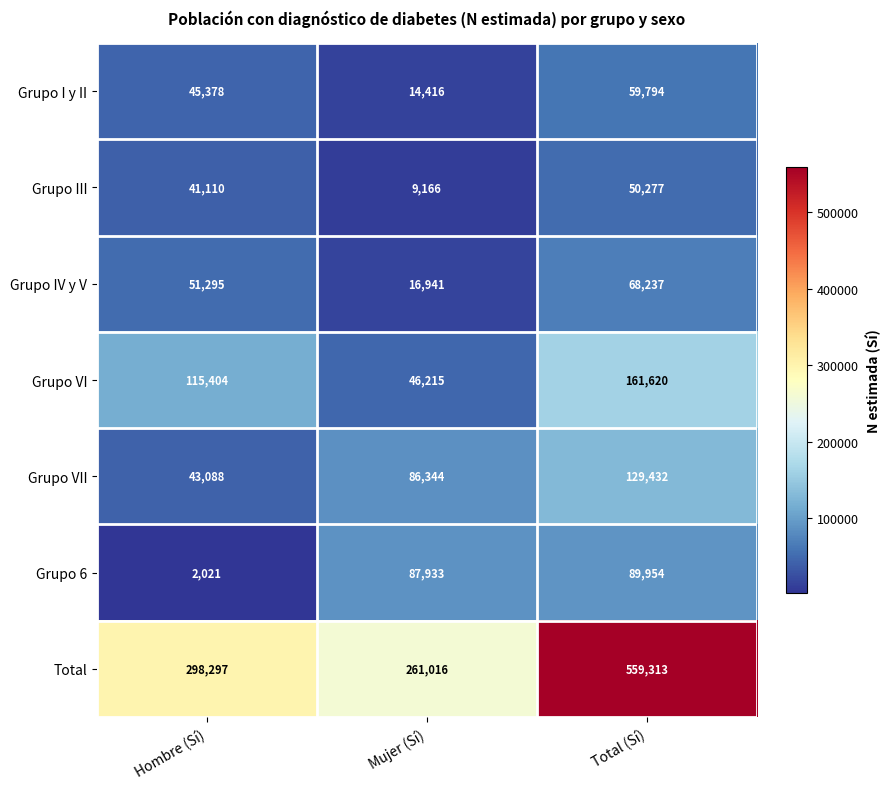

Reading right to left, transcribe all the data shown in this chart.

Grupo I y II: Total (Sí)=59794	Mujer (Sí)=14416	Hombre (Sí)=45378
Grupo III: Total (Sí)=50277	Mujer (Sí)=9166	Hombre (Sí)=41110
Grupo IV y V: Total (Sí)=68237	Mujer (Sí)=16941	Hombre (Sí)=51295
Grupo VI: Total (Sí)=161620	Mujer (Sí)=46215	Hombre (Sí)=115404
Grupo VII: Total (Sí)=129432	Mujer (Sí)=86344	Hombre (Sí)=43088
Grupo 6: Total (Sí)=89954	Mujer (Sí)=87933	Hombre (Sí)=2021
Total: Total (Sí)=559313	Mujer (Sí)=261016	Hombre (Sí)=298297